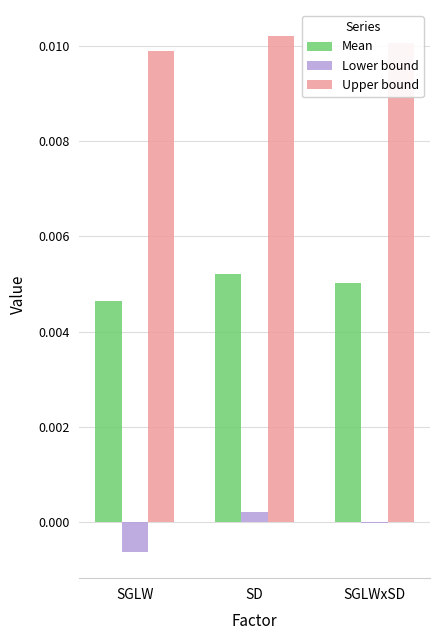

Which label corresponds to the largest value in the chart?

SD